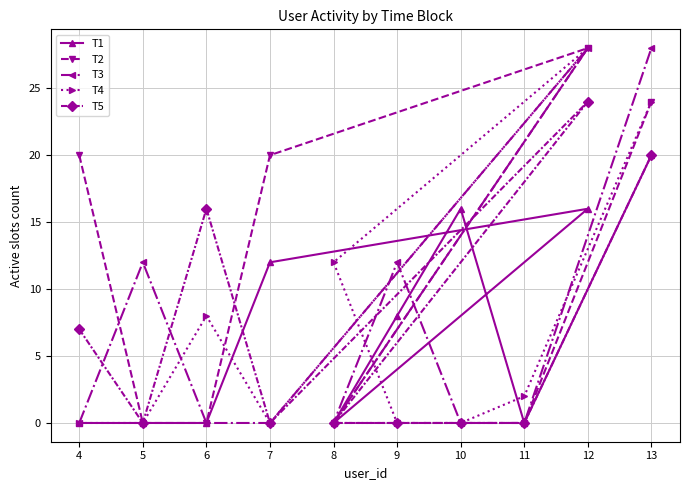

True or false: T5 has more than 1 points higher than both neighbors.

True